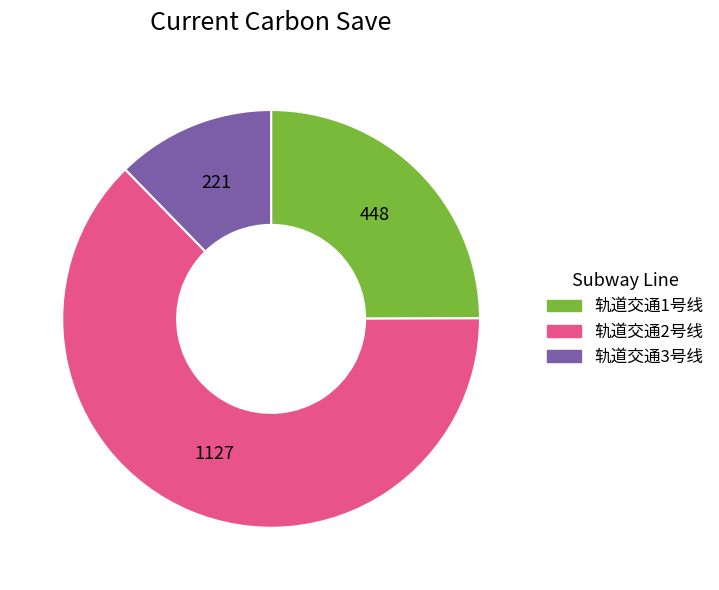

Combined, do 轨道交通3号线 and 轨道交通1号线 account for over 50%?

No